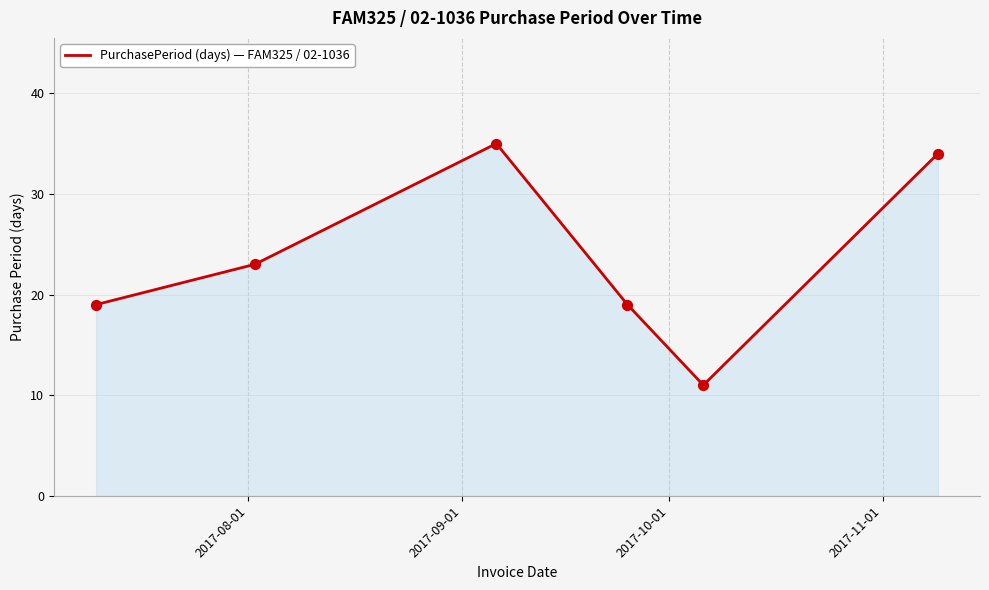

What is the greatest value displayed?

35